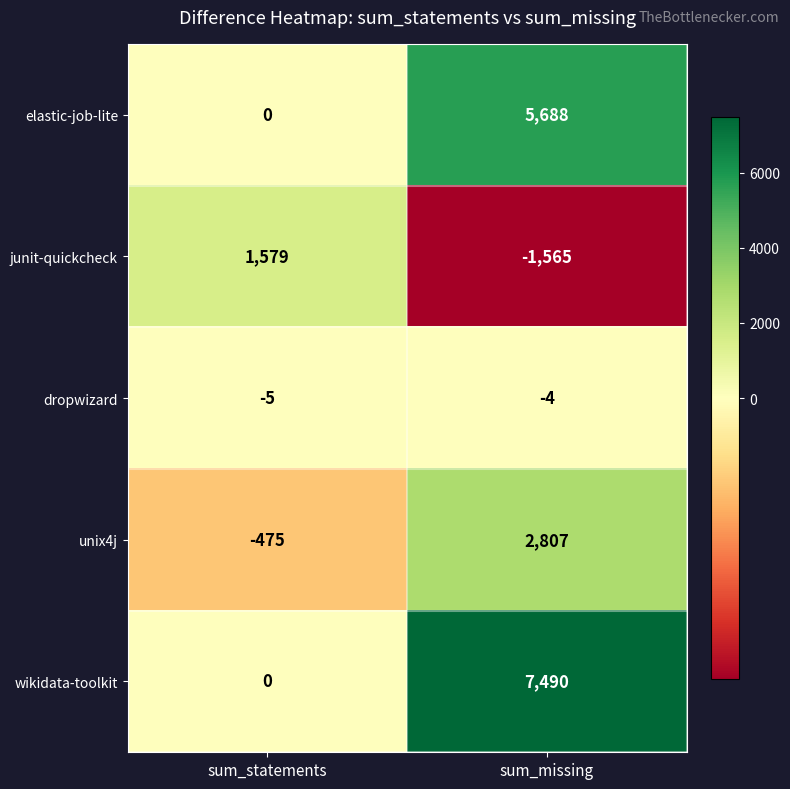

The value of elastic-job-lite at sum_statements is 3129. True or false?

False